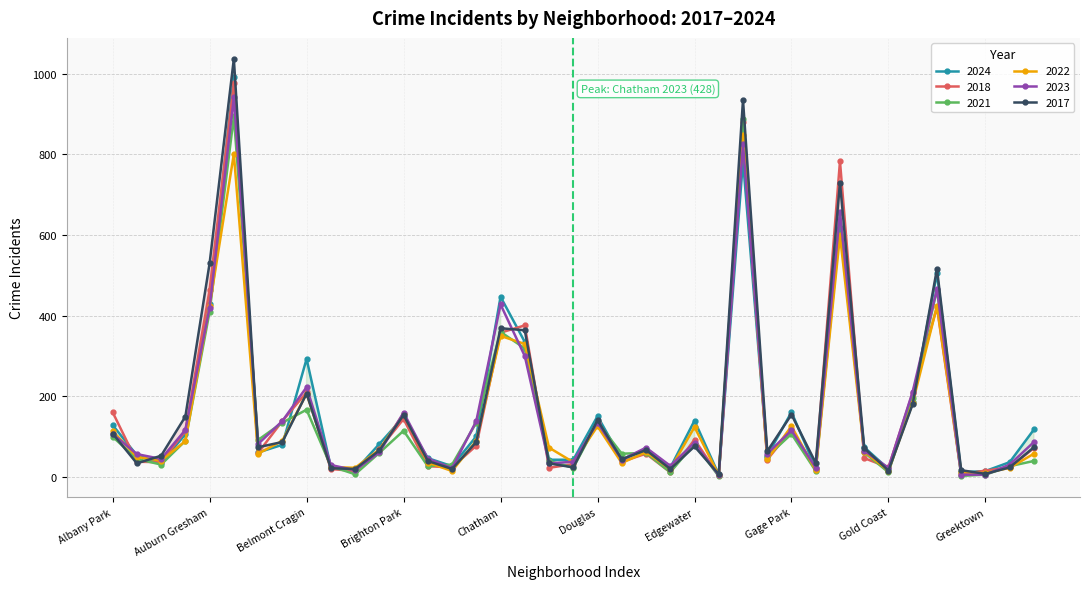

Which series has the largest total across all categories?

2017